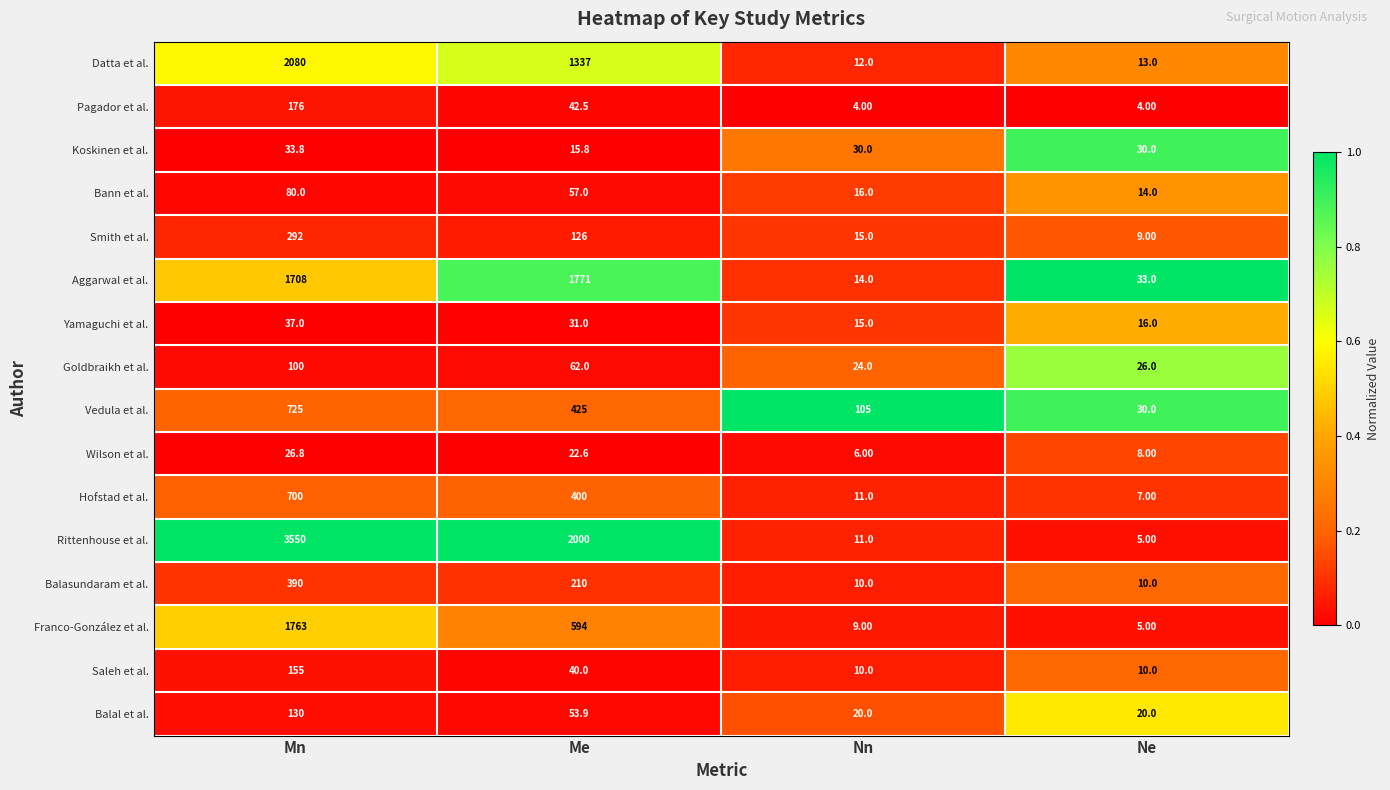

Rank the series by their maximum value, from highest to lowest.

Rittenhouse et al., Datta et al., Aggarwal et al., Franco-González et al., Vedula et al., Hofstad et al., Balasundaram et al., Smith et al., Pagador et al., Saleh et al., Balal et al., Goldbraikh et al., Bann et al., Yamaguchi et al., Koskinen et al., Wilson et al.